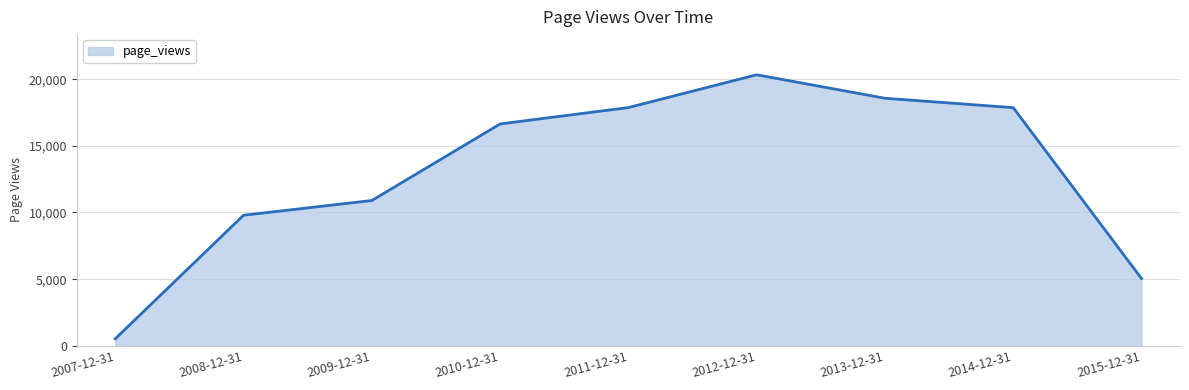

True or false: the data shows 10899 at 2009-12-31.

True